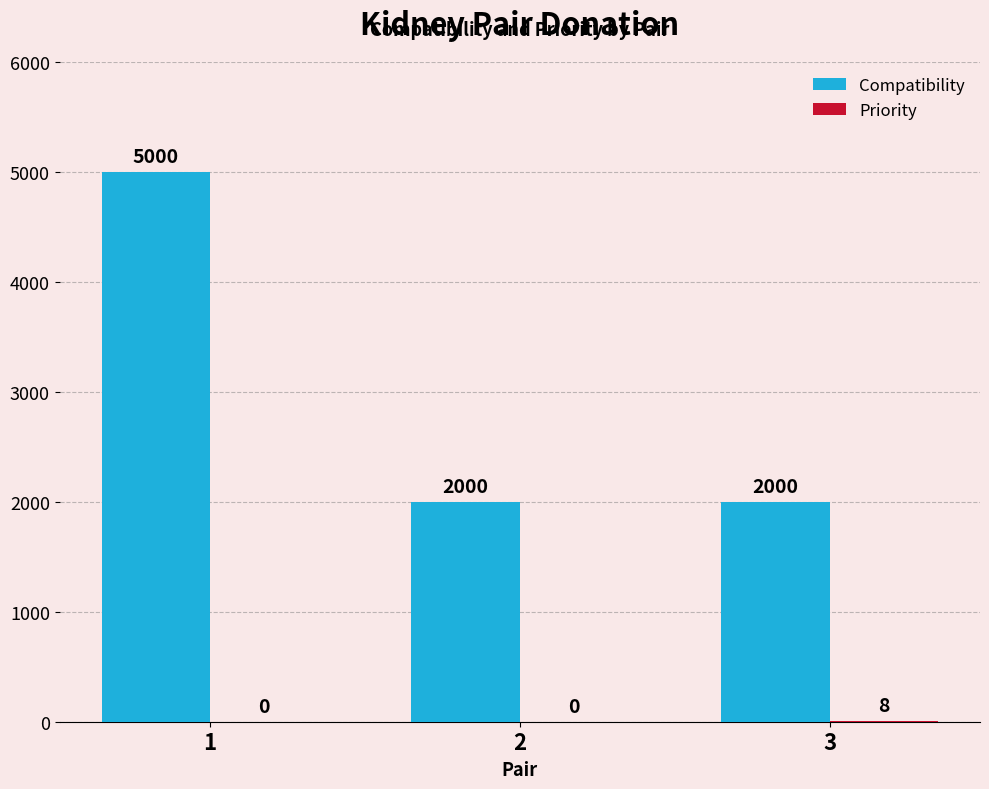

Count the Compatibility values in the range 2000 to 5000.

3